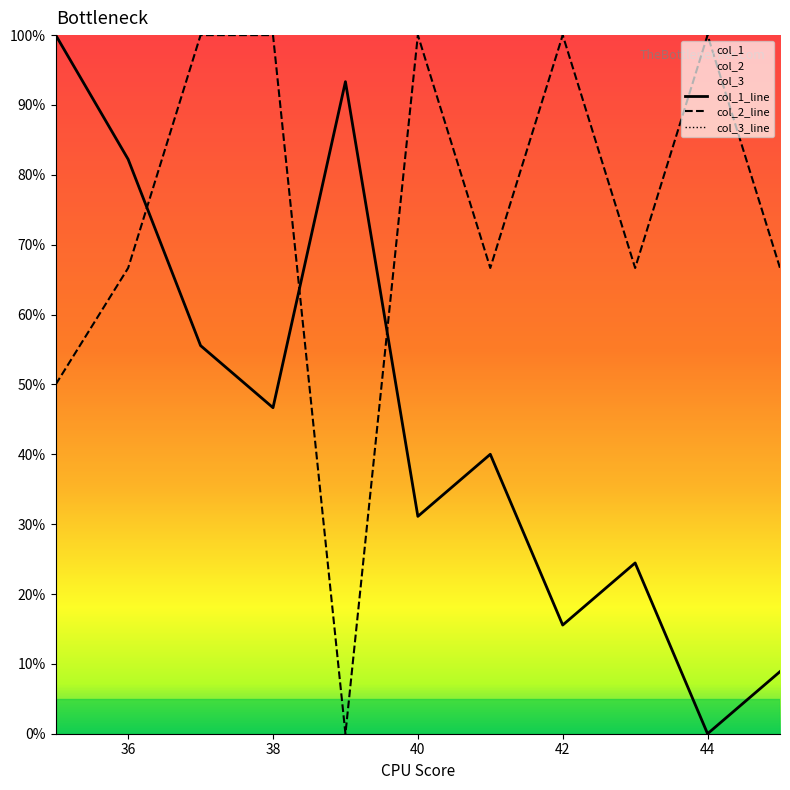

How many lines are shown in the chart?

3